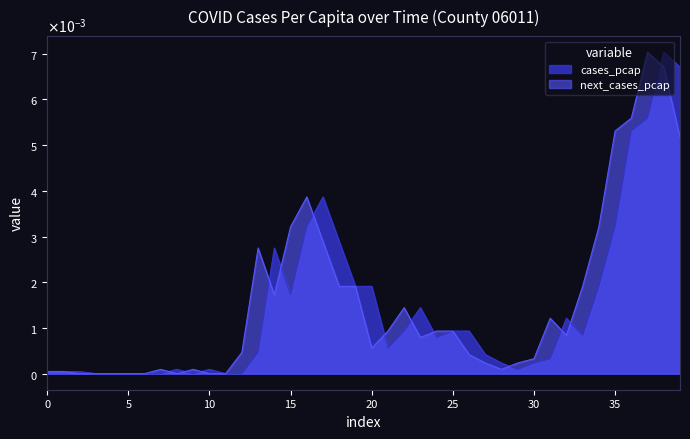

What are all the series names shown in the legend?

cases_pcap, next_cases_pcap